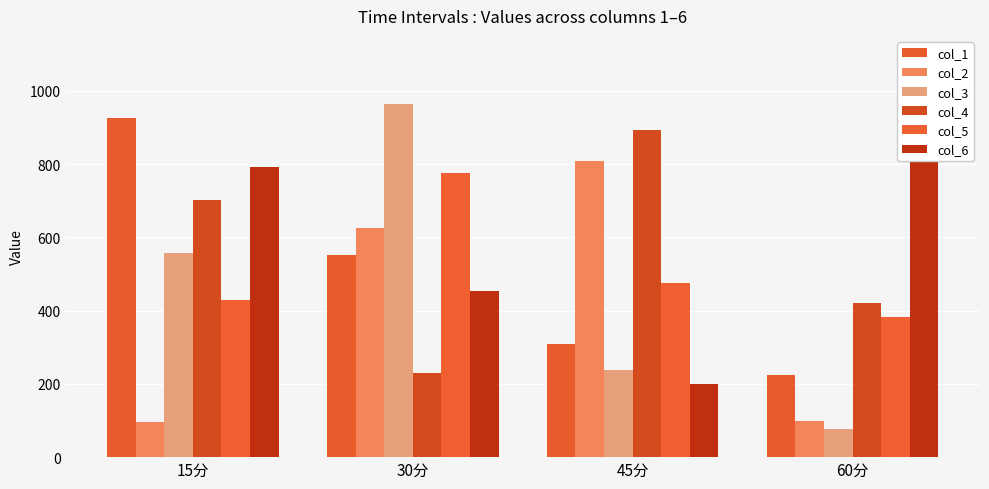

What position from the right is 60分?

1